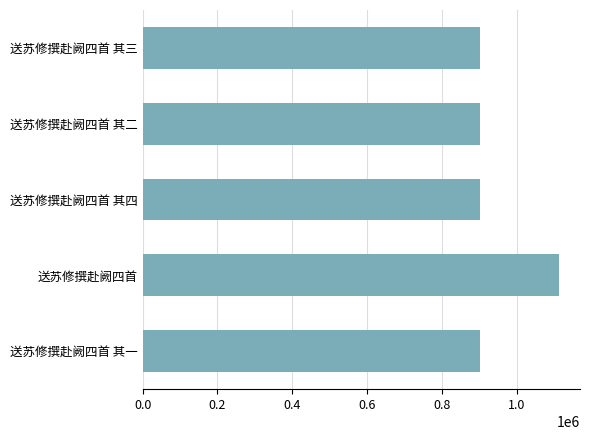

At which category does the chart reach its peak across all series?

送苏修撰赴阙四首